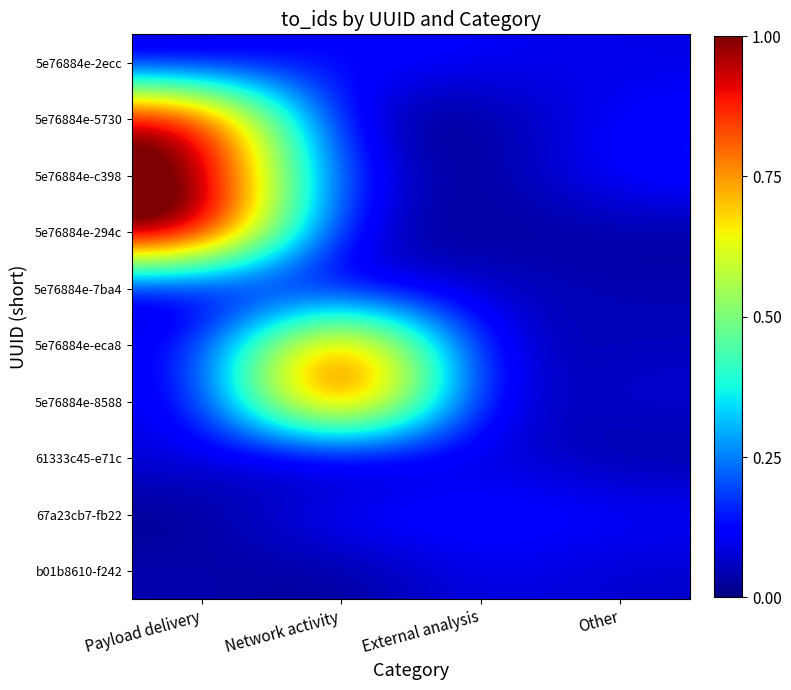

How many categories are shown in the chart?

4